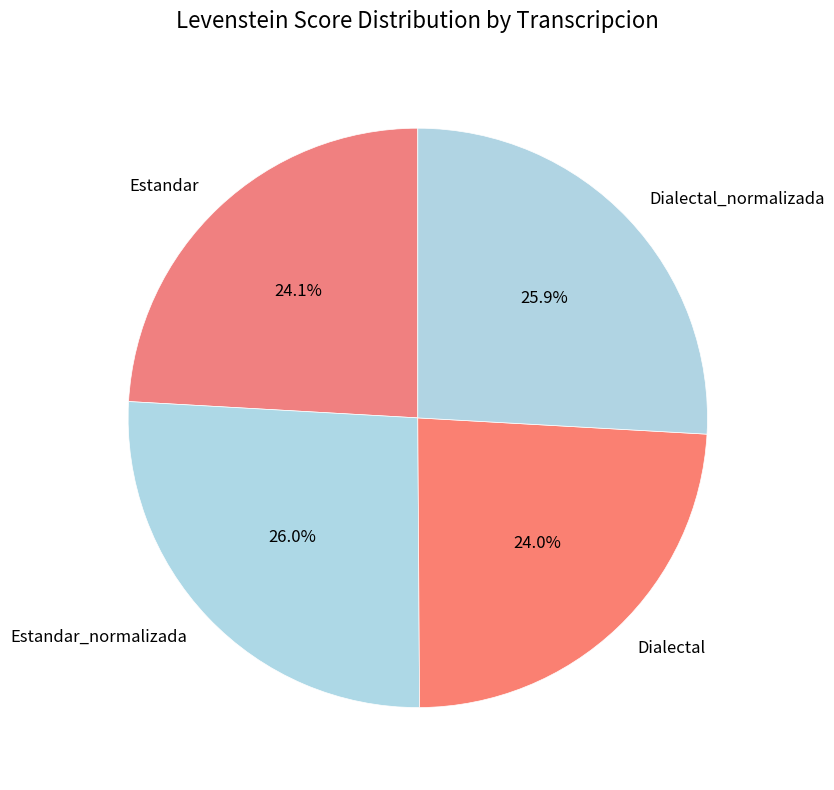

Is there any slice that represents more than half of the pie?

No